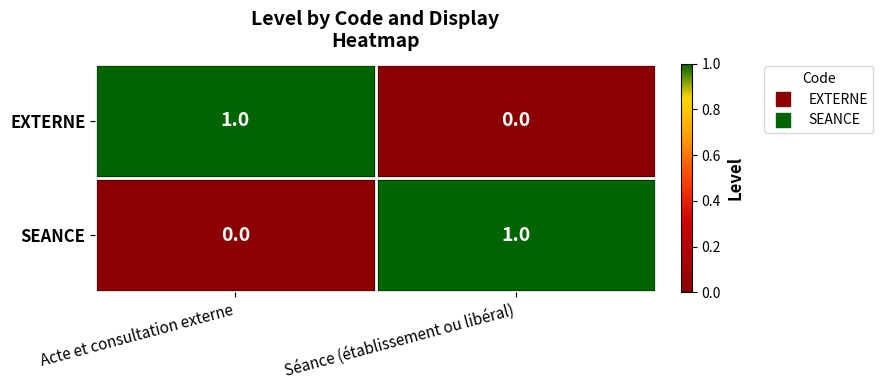

How many values in EXTERNE are above zero?

1